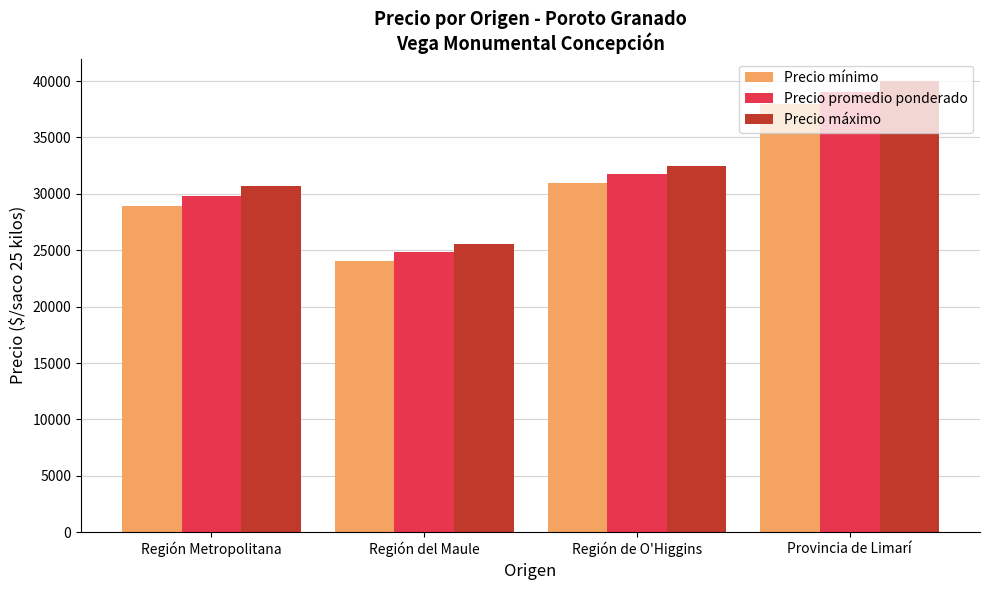

True or false: Precio mínimo has a value of 10752.1 at Provincia de Limarí.

False